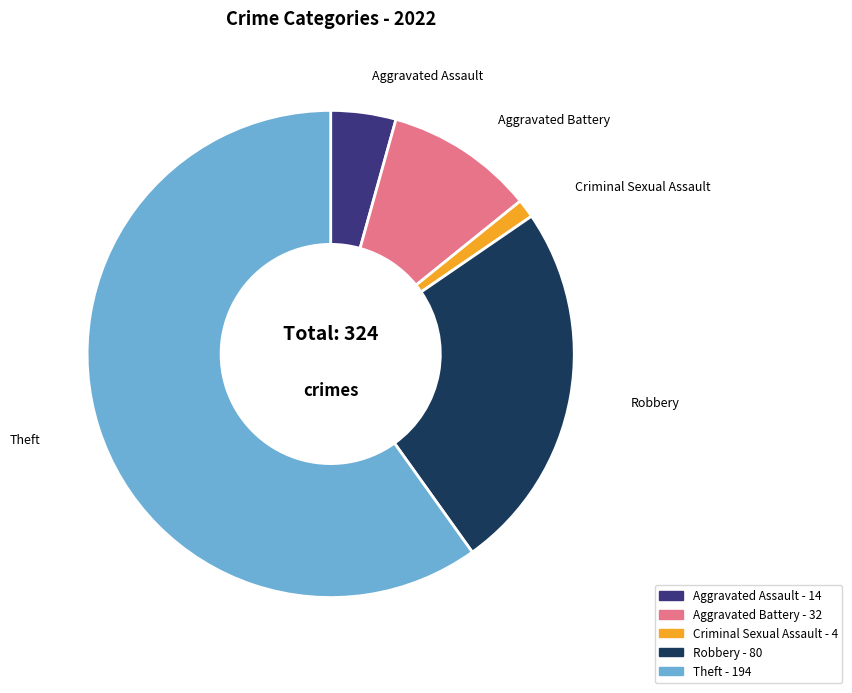

How many segments does this pie chart have?

5